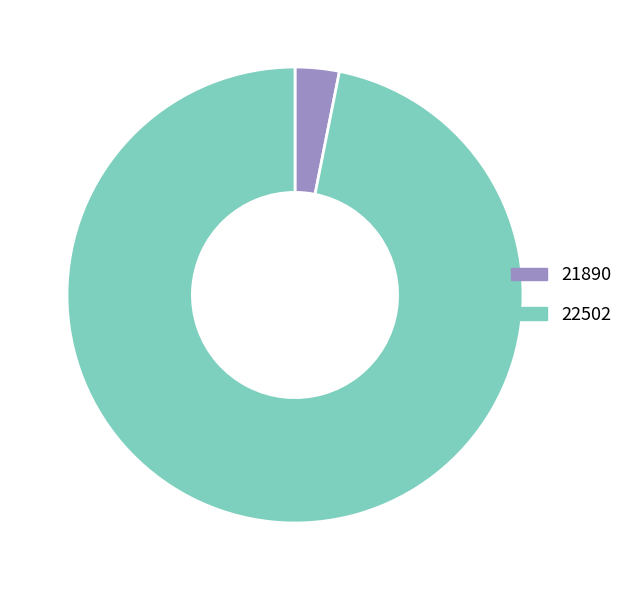

Do 21890 and 22502 together represent more than half of the pie?

Yes